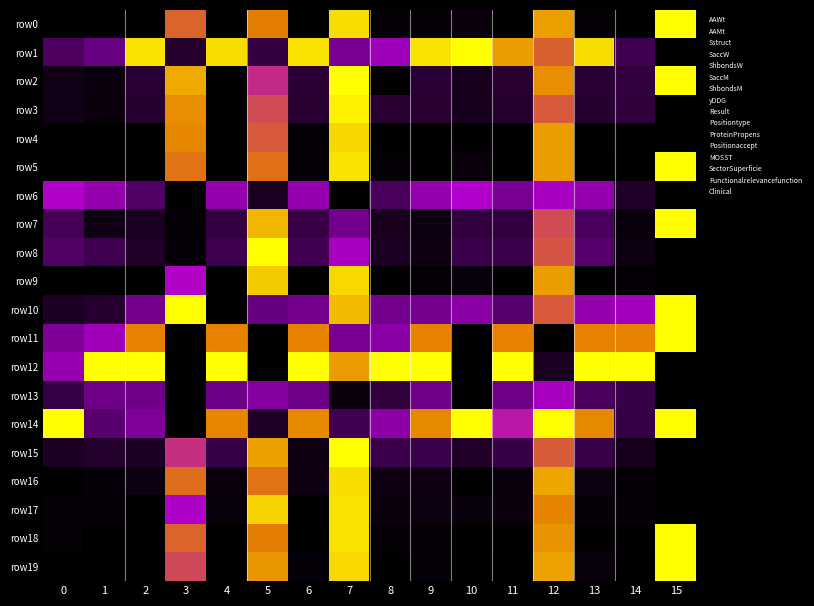

Reading left to right, extract all data points from this chart.

row0: 0=0.0	1=0.0	2=0.0	3=0.8	4=0.0	5=0.8	6=0.0	7=0.9	8=0.0	9=0.0	10=0.0	11=0.0	12=0.8	13=0.0	14=0.0	15=1.0
row1: 0=0.2	1=0.3	2=0.9	3=0.1	4=0.9	5=0.2	6=0.9	7=0.4	8=0.5	9=0.9	10=1.0	11=0.8	12=0.8	13=0.9	14=0.2	15=0.0
row2: 0=0.1	1=0.0	2=0.1	3=0.9	4=0.0	5=0.7	6=0.1	7=1.0	8=0.0	9=0.1	10=0.1	11=0.1	12=0.8	13=0.1	14=0.2	15=1.0
row3: 0=0.1	1=0.0	2=0.1	3=0.8	4=0.0	5=0.7	6=0.1	7=1.0	8=0.1	9=0.1	10=0.1	11=0.1	12=0.7	13=0.1	14=0.1	15=0.0
row4: 0=0.0	1=0.0	2=0.0	3=0.8	4=0.0	5=0.7	6=0.0	7=0.9	8=0.0	9=0.0	10=0.0	11=0.0	12=0.8	13=0.0	14=0.0	15=0.0
row5: 0=0.0	1=0.0	2=0.0	3=0.8	4=0.0	5=0.8	6=0.0	7=1.0	8=0.0	9=0.0	10=0.0	11=0.0	12=0.8	13=0.0	14=0.0	15=1.0
row6: 0=0.6	1=0.5	2=0.2	3=0.0	4=0.5	5=0.1	6=0.5	7=0.0	8=0.2	9=0.5	10=0.6	11=0.4	12=0.6	13=0.5	14=0.1	15=0.0
row7: 0=0.2	1=0.0	2=0.1	3=0.0	4=0.2	5=0.9	6=0.2	7=0.4	8=0.1	9=0.0	10=0.2	11=0.2	12=0.7	13=0.2	14=0.0	15=1.0
row8: 0=0.2	1=0.2	2=0.1	3=0.0	4=0.2	5=1.0	6=0.2	7=0.6	8=0.1	9=0.0	10=0.2	11=0.2	12=0.7	13=0.3	14=0.0	15=0.0
row9: 0=0.0	1=0.0	2=0.0	3=0.6	4=0.0	5=0.9	6=0.0	7=0.9	8=0.0	9=0.0	10=0.0	11=0.0	12=0.8	13=0.0	14=0.0	15=0.0
row10: 0=0.1	1=0.1	2=0.4	3=1.0	4=0.0	5=0.3	6=0.4	7=0.9	8=0.4	9=0.4	10=0.4	11=0.3	12=0.7	13=0.5	14=0.5	15=1.0
row11: 0=0.4	1=0.5	2=0.8	3=0.0	4=0.8	5=0.0	6=0.8	7=0.4	8=0.4	9=0.8	10=0.0	11=0.8	12=0.0	13=0.8	14=0.8	15=1.0
row12: 0=0.5	1=1.0	2=1.0	3=0.0	4=1.0	5=0.0	6=1.0	7=0.8	8=1.0	9=1.0	10=0.0	11=1.0	12=0.1	13=1.0	14=1.0	15=0.0
row13: 0=0.2	1=0.3	2=0.3	3=0.0	4=0.3	5=0.4	6=0.3	7=0.0	8=0.1	9=0.3	10=0.0	11=0.3	12=0.6	13=0.2	14=0.2	15=0.0
row14: 0=1.0	1=0.3	2=0.4	3=0.0	4=0.8	5=0.1	6=0.8	7=0.2	8=0.5	9=0.8	10=1.0	11=0.6	12=1.0	13=0.8	14=0.2	15=1.0
row15: 0=0.1	1=0.1	2=0.1	3=0.7	4=0.2	5=0.8	6=0.0	7=1.0	8=0.2	9=0.2	10=0.1	11=0.2	12=0.7	13=0.2	14=0.1	15=0.0
row16: 0=0.0	1=0.0	2=0.0	3=0.8	4=0.0	5=0.8	6=0.0	7=0.9	8=0.0	9=0.0	10=0.0	11=0.0	12=0.9	13=0.0	14=0.0	15=0.0
row17: 0=0.0	1=0.0	2=0.0	3=0.6	4=0.0	5=0.9	6=0.0	7=1.0	8=0.0	9=0.0	10=0.0	11=0.0	12=0.8	13=0.0	14=0.0	15=0.0
row18: 0=0.0	1=0.0	2=0.0	3=0.8	4=0.0	5=0.8	6=0.0	7=1.0	8=0.0	9=0.0	10=0.0	11=0.0	12=0.8	13=0.0	14=0.0	15=1.0
row19: 0=0.0	1=0.0	2=0.0	3=0.7	4=0.0	5=0.8	6=0.0	7=0.9	8=0.0	9=0.0	10=0.0	11=0.0	12=0.9	13=0.0	14=0.0	15=1.0